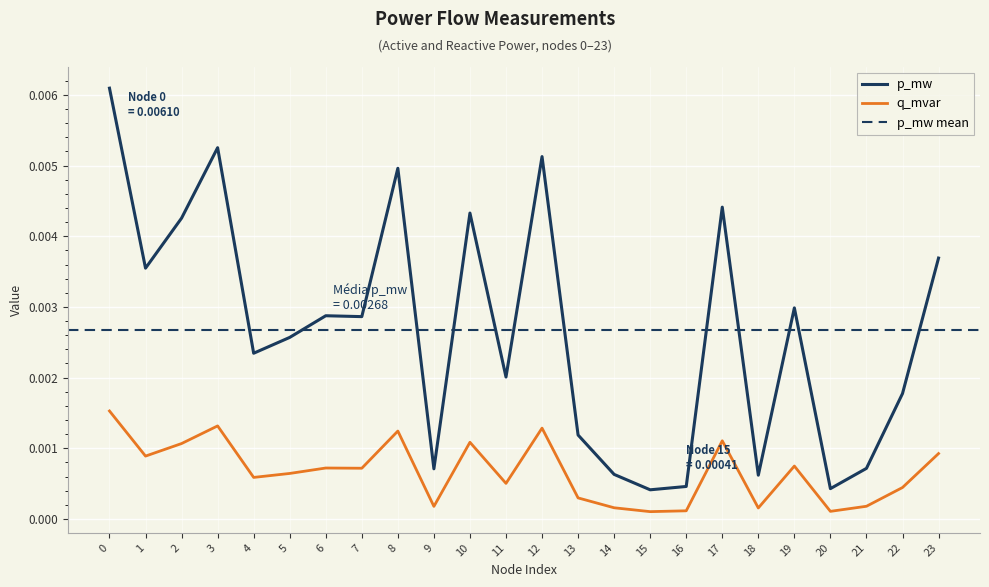

List the series in order of their overall mean, highest first.

p_mw, q_mvar